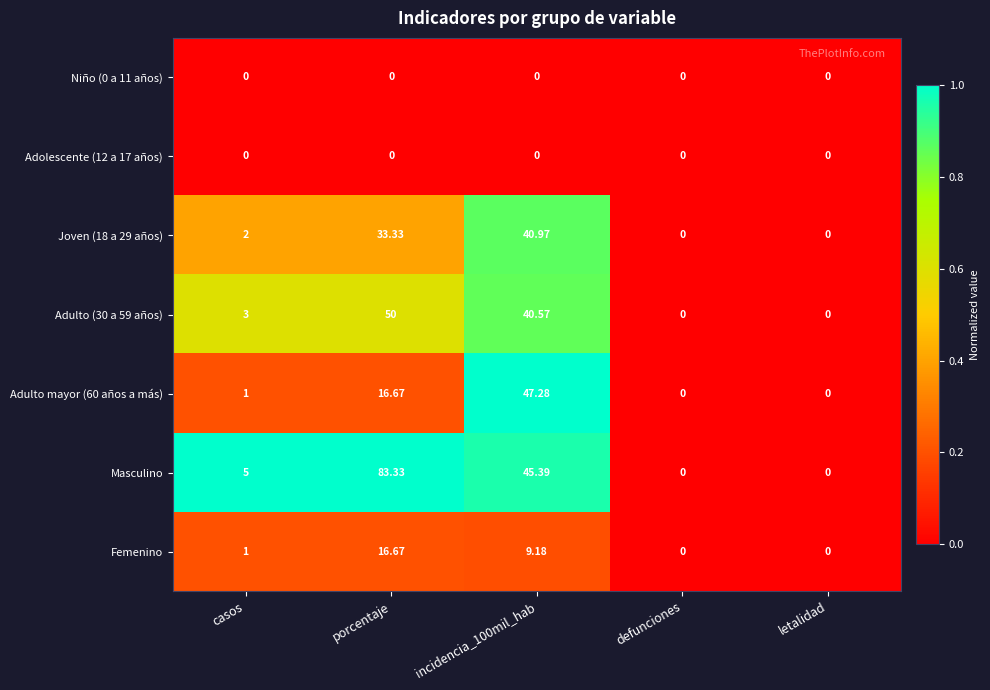

At which label is Adulto mayor (60 años a más) closest to 23?

porcentaje